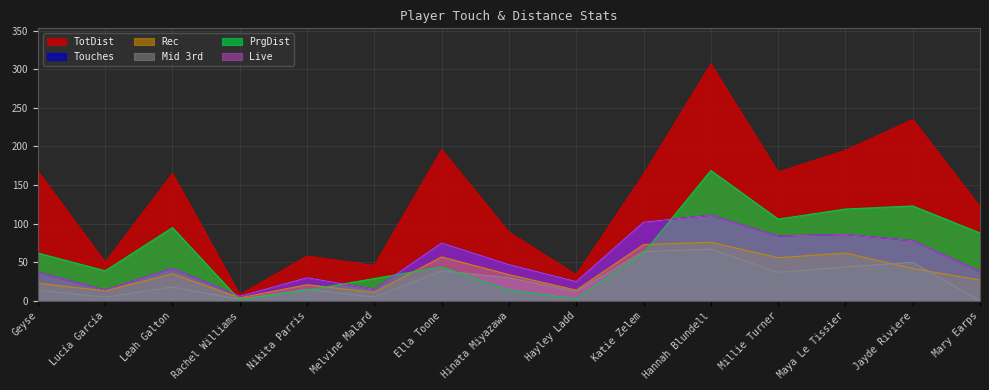

The PrgDist series shows 62 at Geyse. True or false?

True